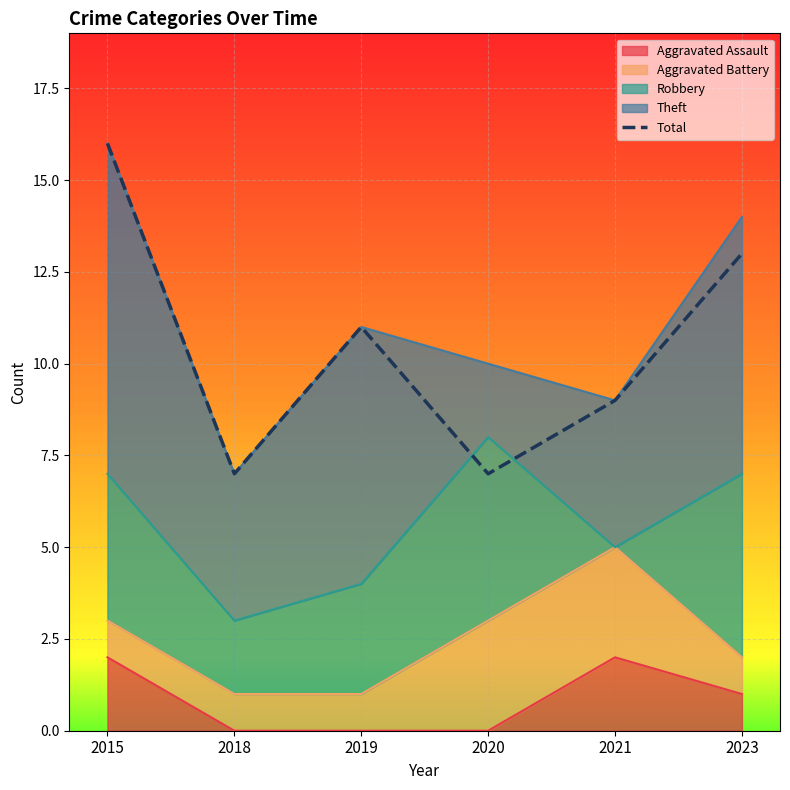

Count the values in the range 7 to 13.

5